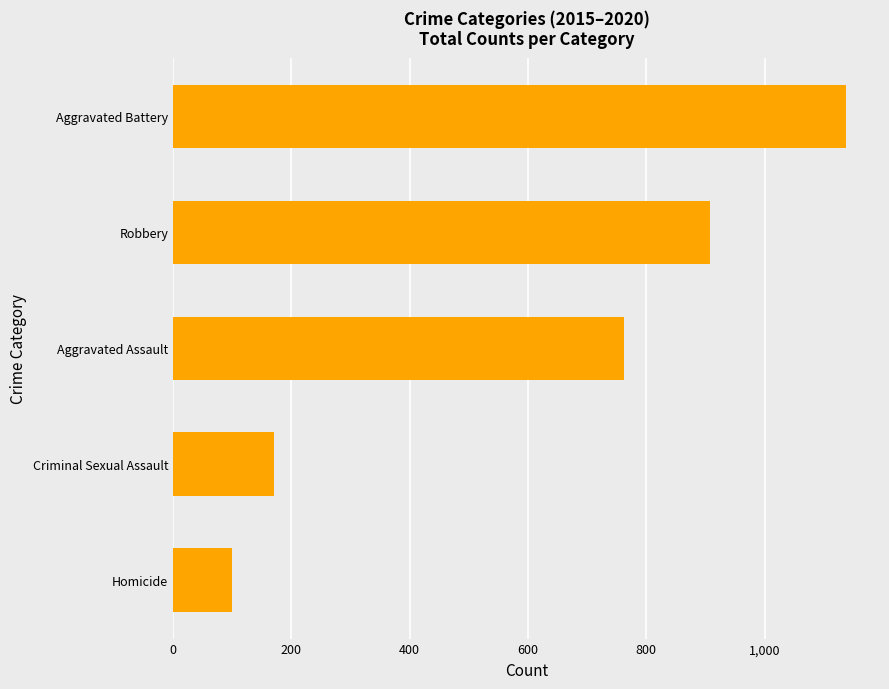

Rank the categories by value from highest to lowest.

Aggravated Battery, Robbery, Aggravated Assault, Criminal Sexual Assault, Homicide